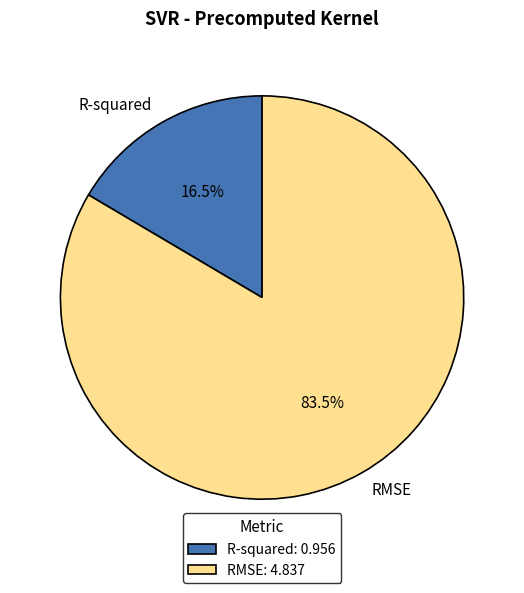

How many slices are in this pie chart?

2